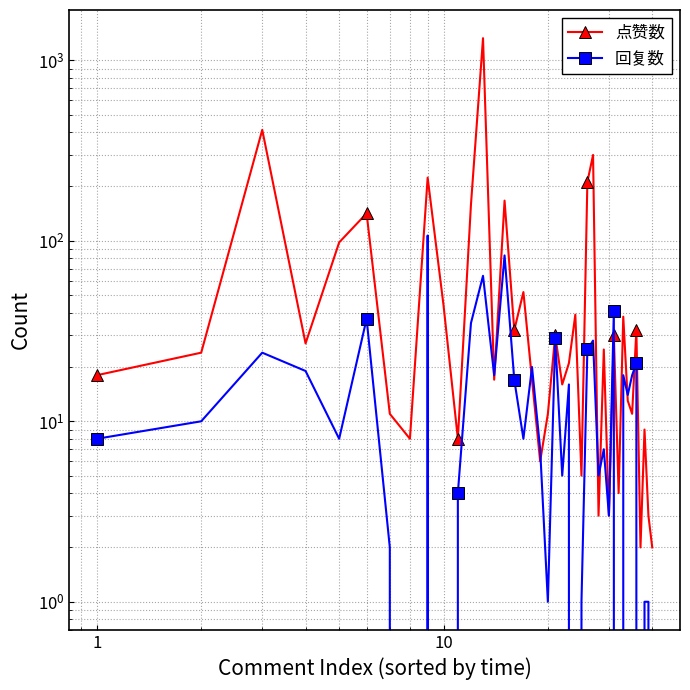

How many series are shown in this chart?

2